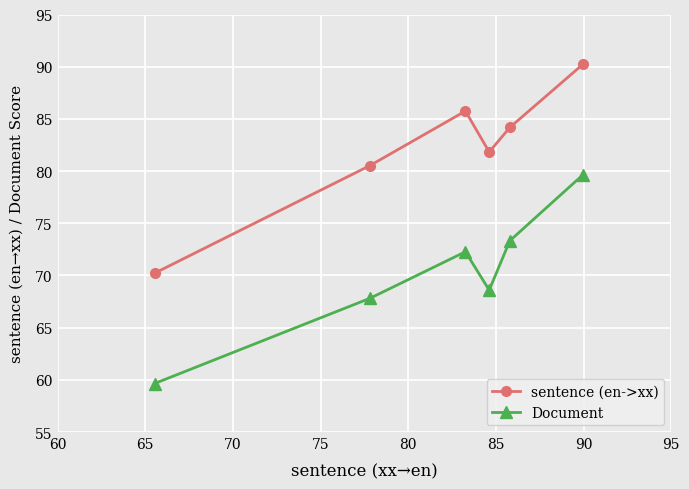

What are all the series names shown in the legend?

sentence (en->xx), Document